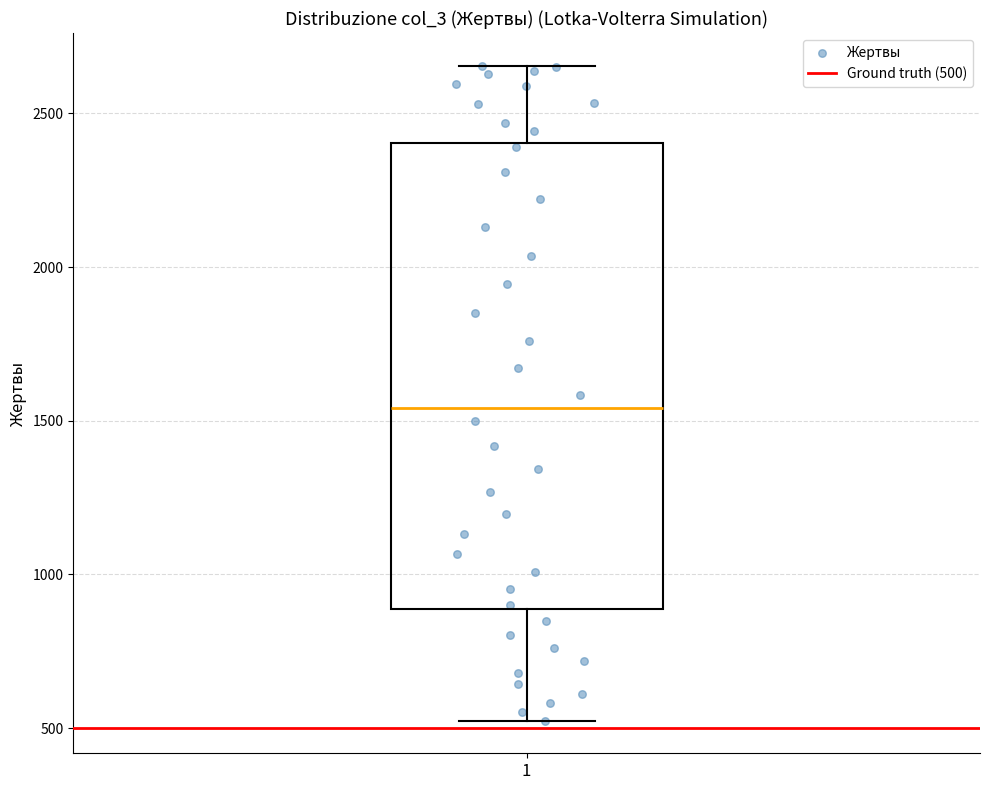

Where is the upper edge of the box at x = 1 on the y-axis? The values are not printed on the chart, so give them approximately, as read against the axis.

2400